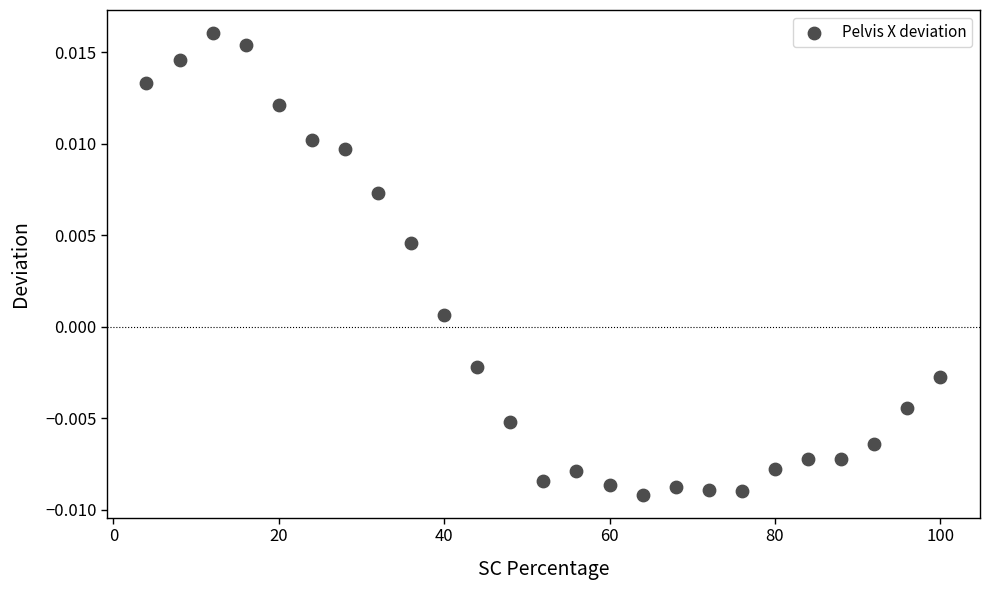

What is the range of X values (max minus min)?

96.0